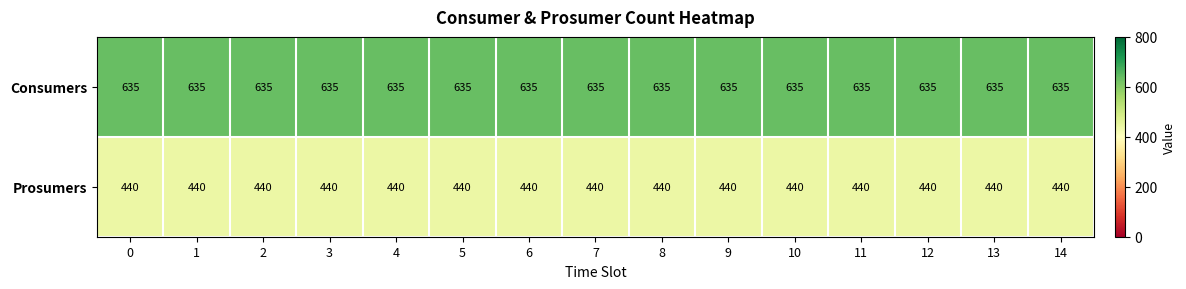

At how many categories does at least one series exceed 568?

15